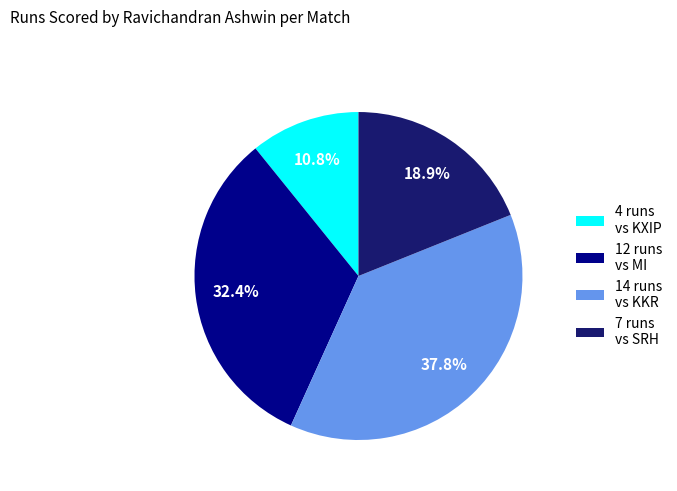

What is the total percentage of 4 runs vs KXIP and 12 runs vs MI?

43.2%